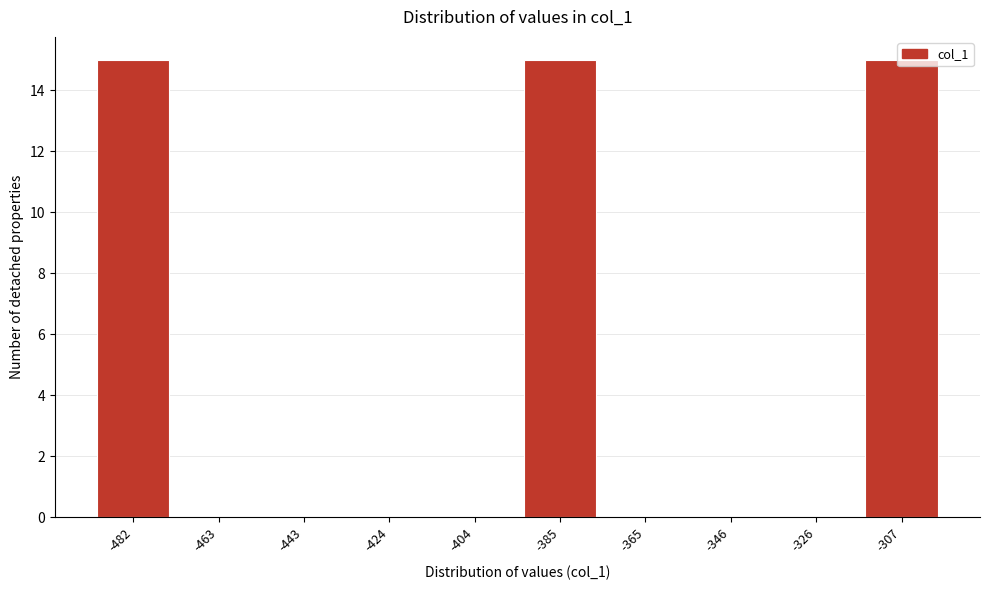

What is the greatest value displayed?

15